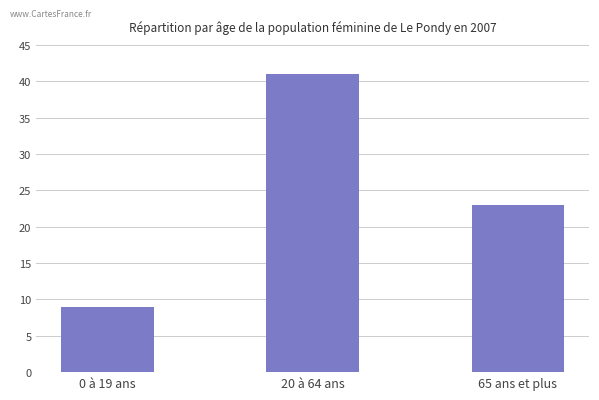

The value at 65 ans et plus is 40. True or false?

False